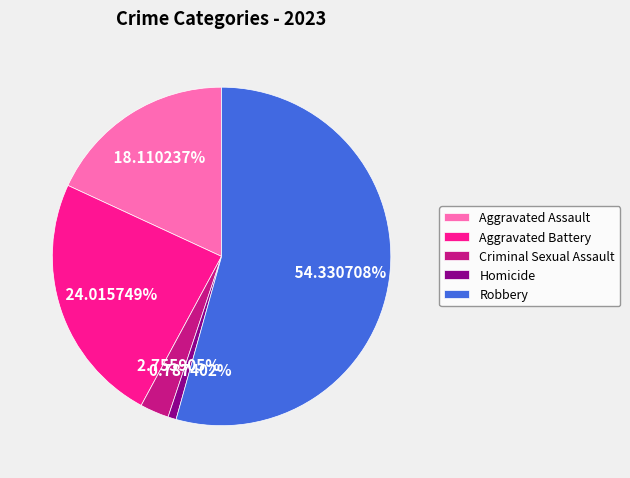

How many segments does this pie chart have?

5